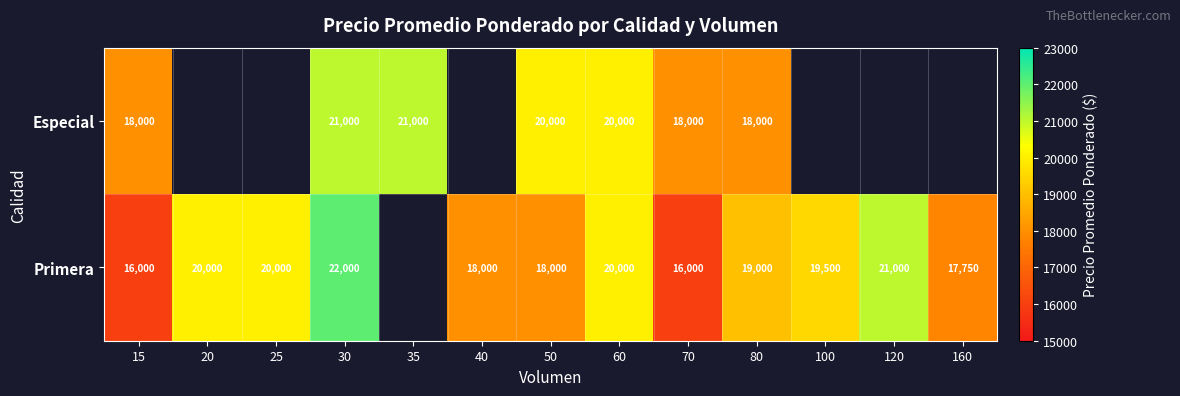

What is the smallest value displayed?

16000.0